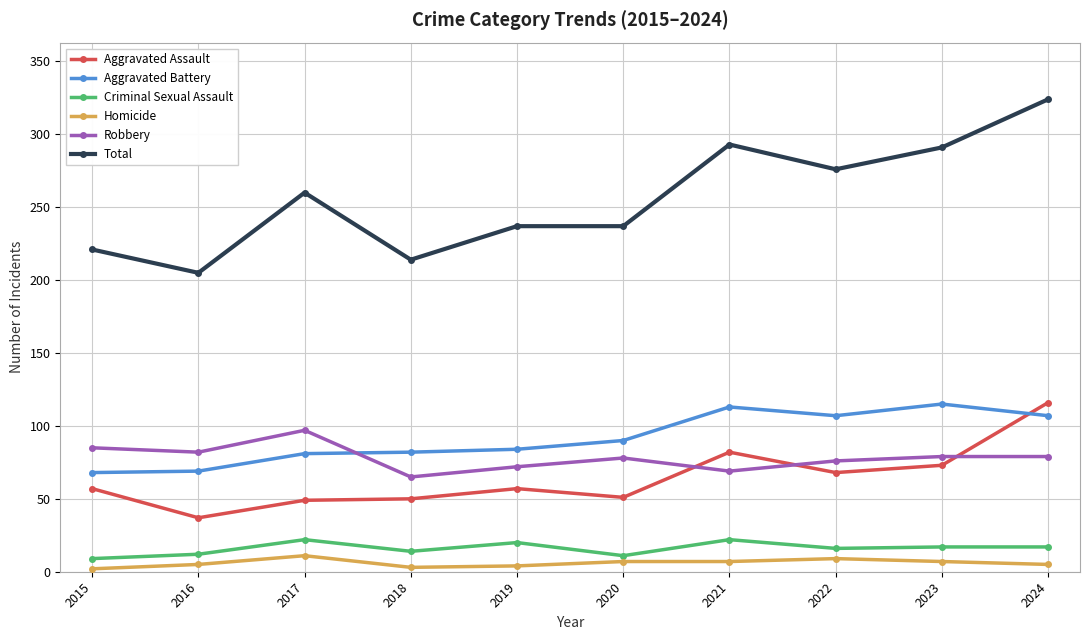

Which series has the largest range (max minus min)?

Total